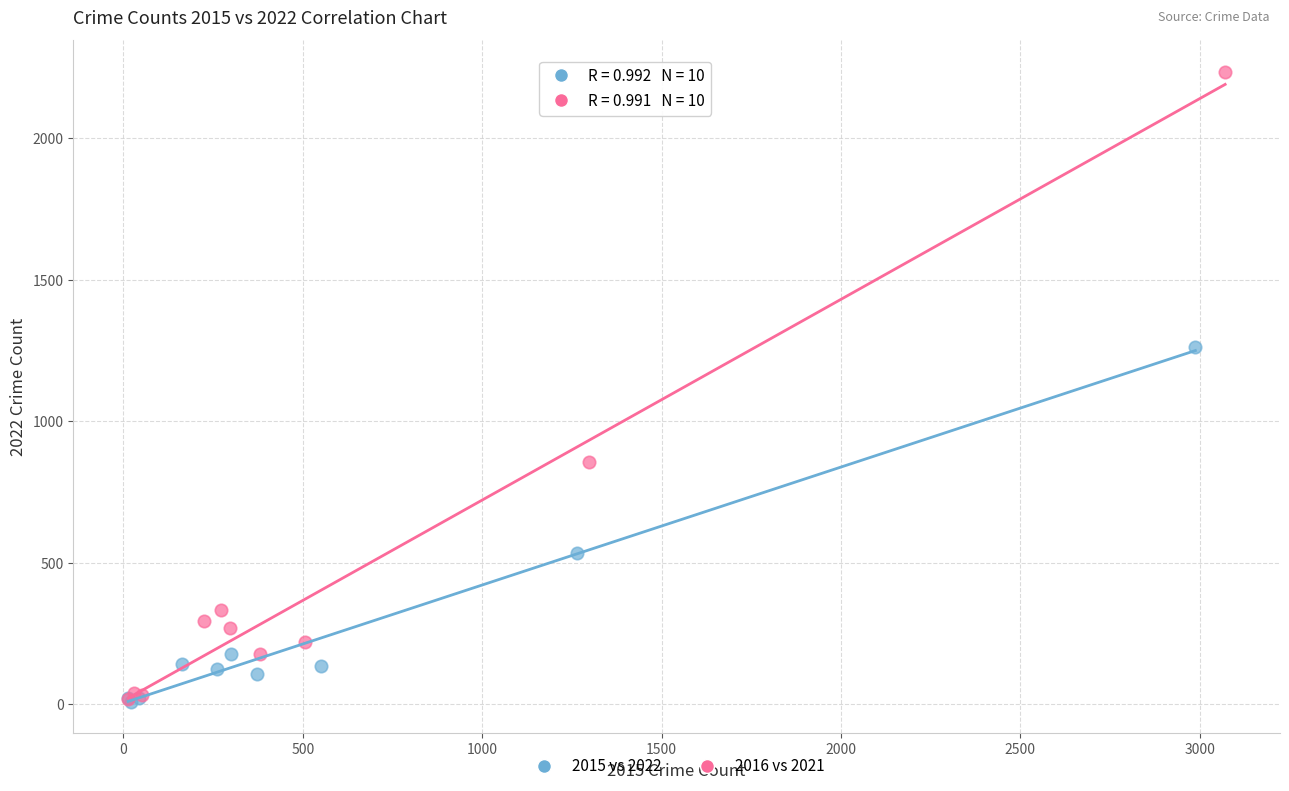

Which series has the largest Y range (max minus min)?

2016 vs 2021